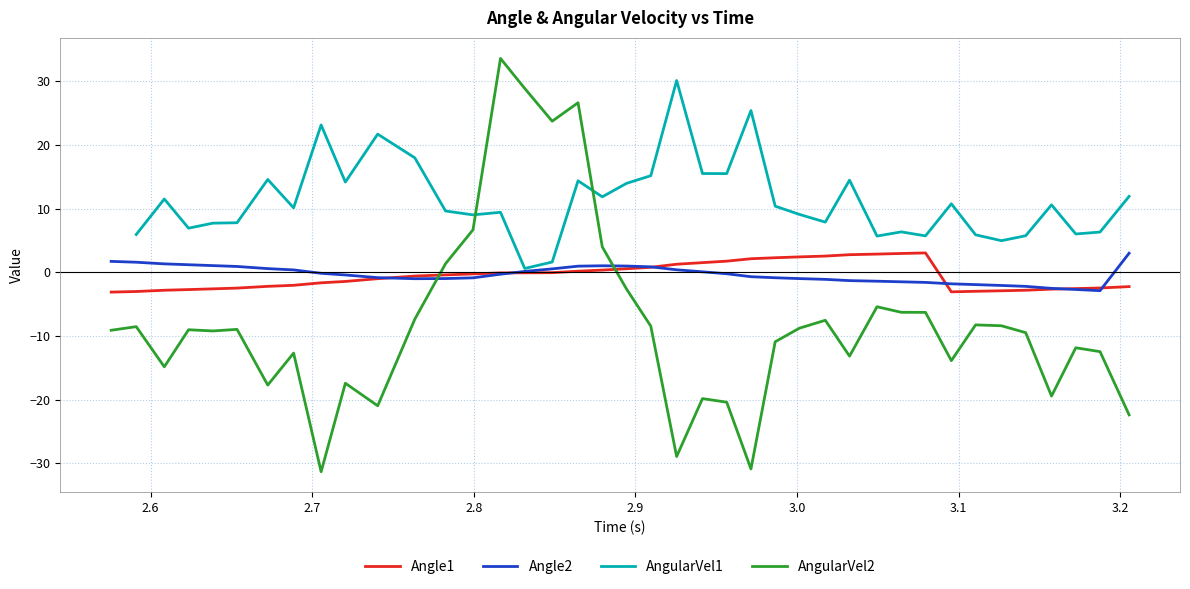

How many positive values does the Angle1 series have?

15